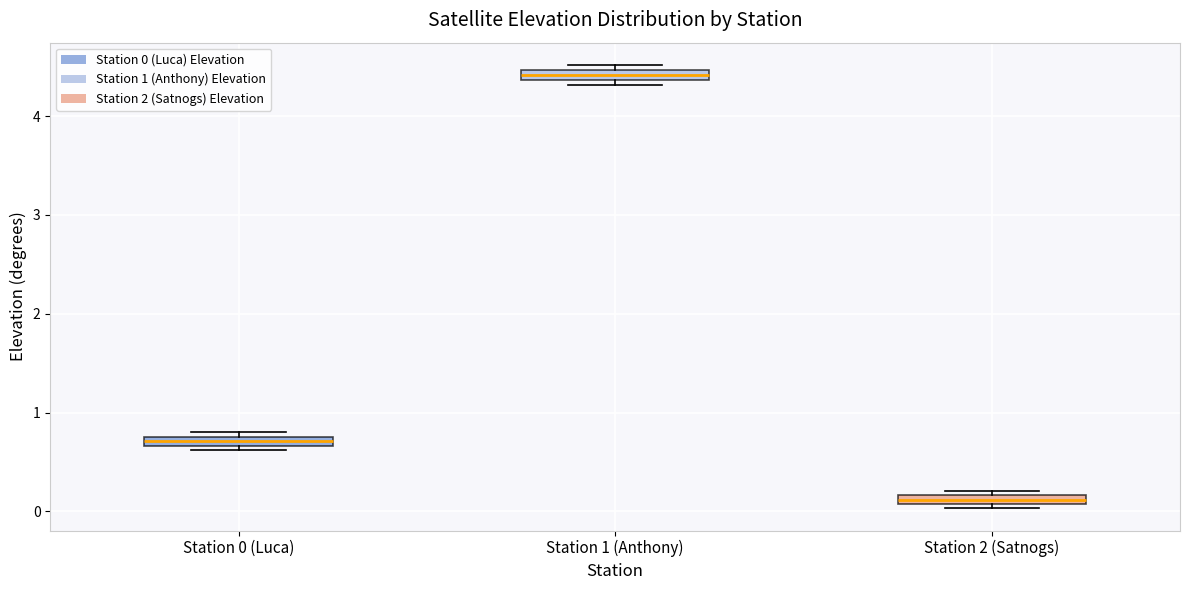

Which box's median line is the highest?

Station 1 (Anthony)